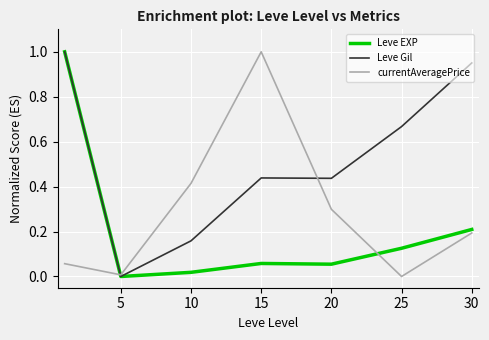

Which series has the largest total across all categories?

Leve Gil